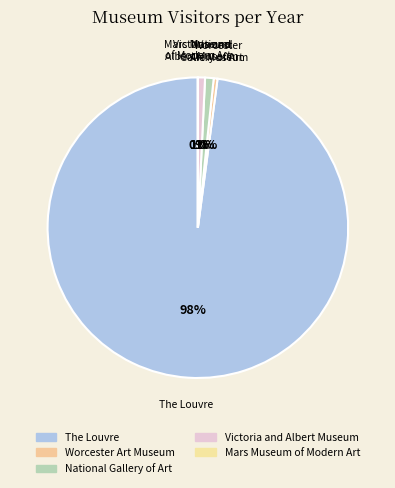

Is it true that Worcester Art Museum is 0% of the pie?

True